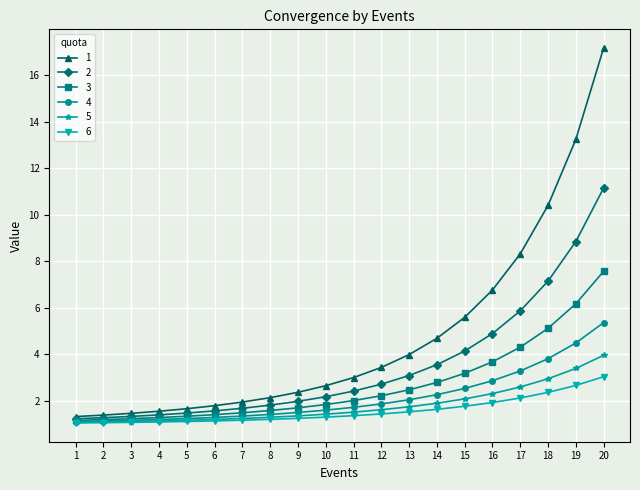

What is the difference between the highest and lowest values at 10?

1.4